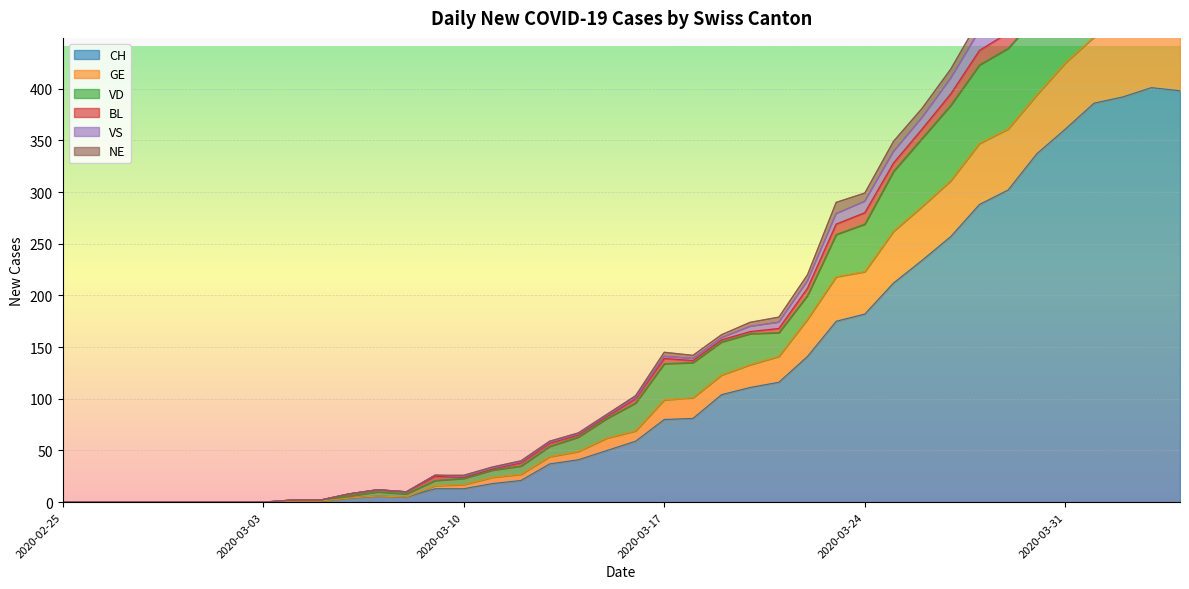

In VS, how many points are lower than both neighbors (excluding endpoints)?

1